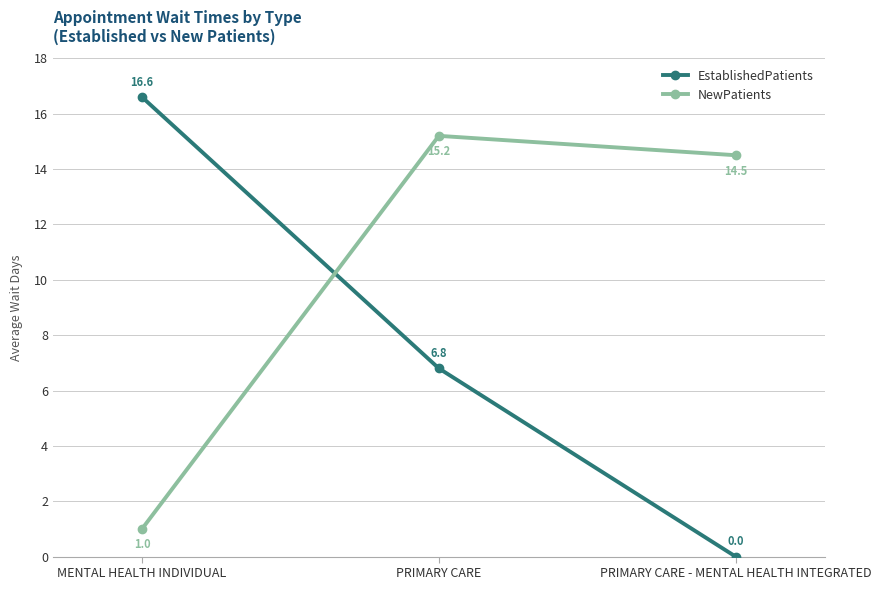

The value of EstablishedPatients at MENTAL HEALTH INDIVIDUAL is 16.6. True or false?

True